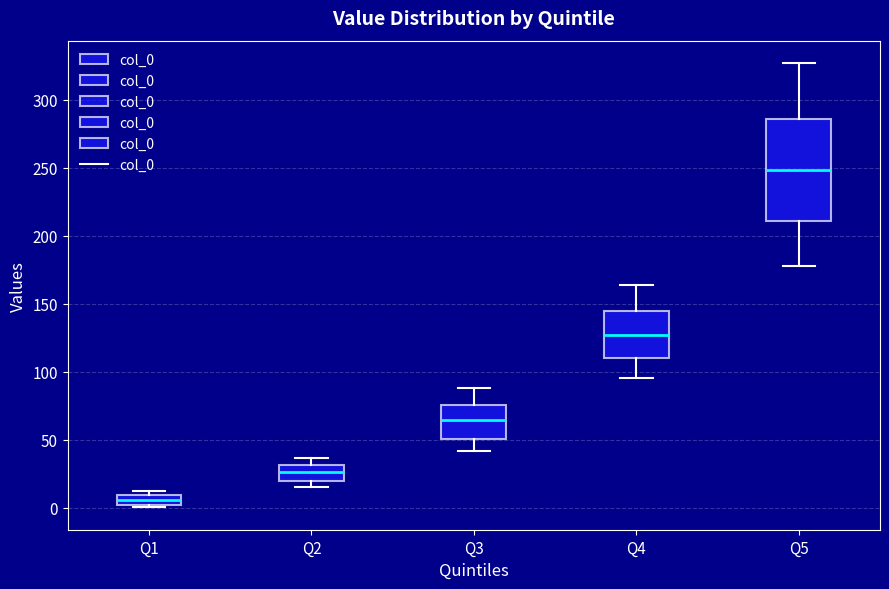

Which box is the tallest, from its lower edge to its upper edge?

Q5